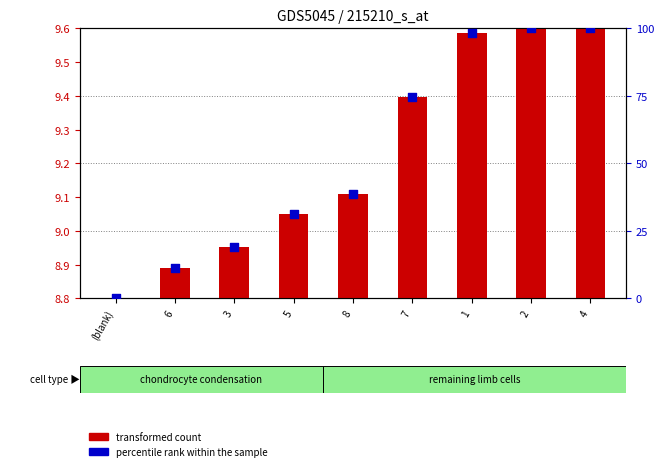

At how many categories does at least one series exceed 9?

8